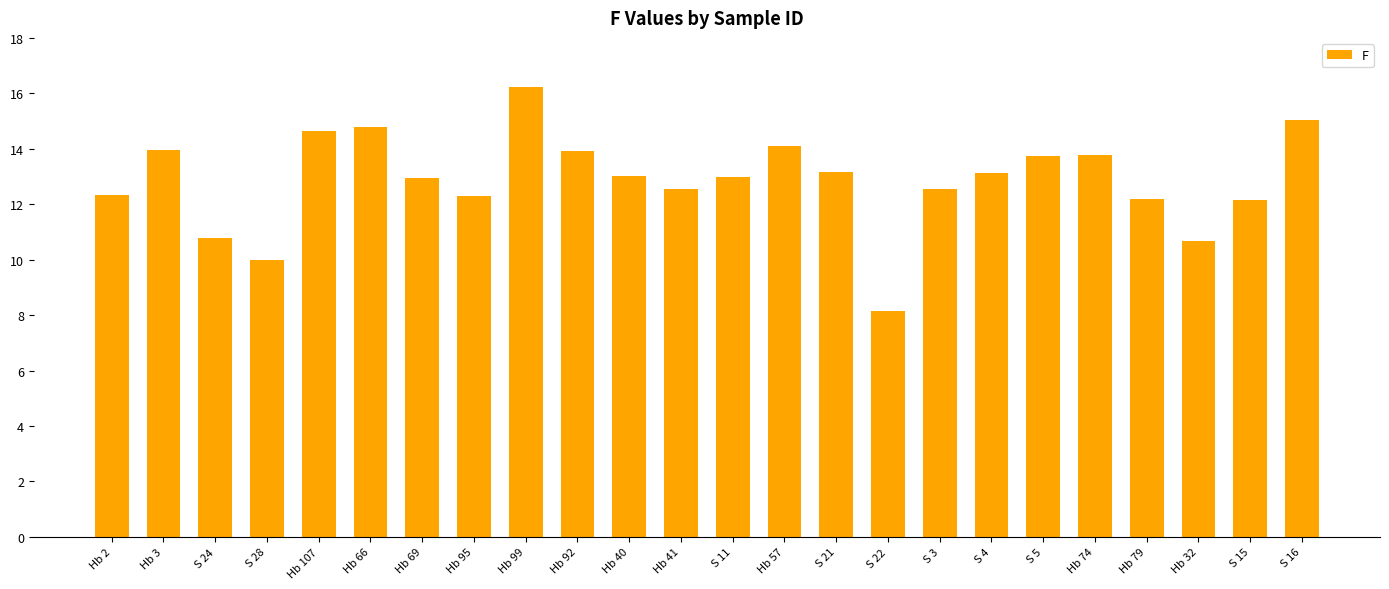

What position from the right is Hb 41?

13